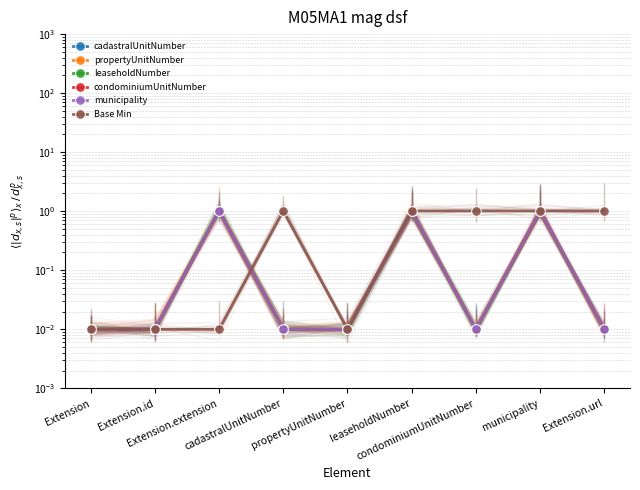

Which series has the widest spread of values?

cadastralUnitNumber